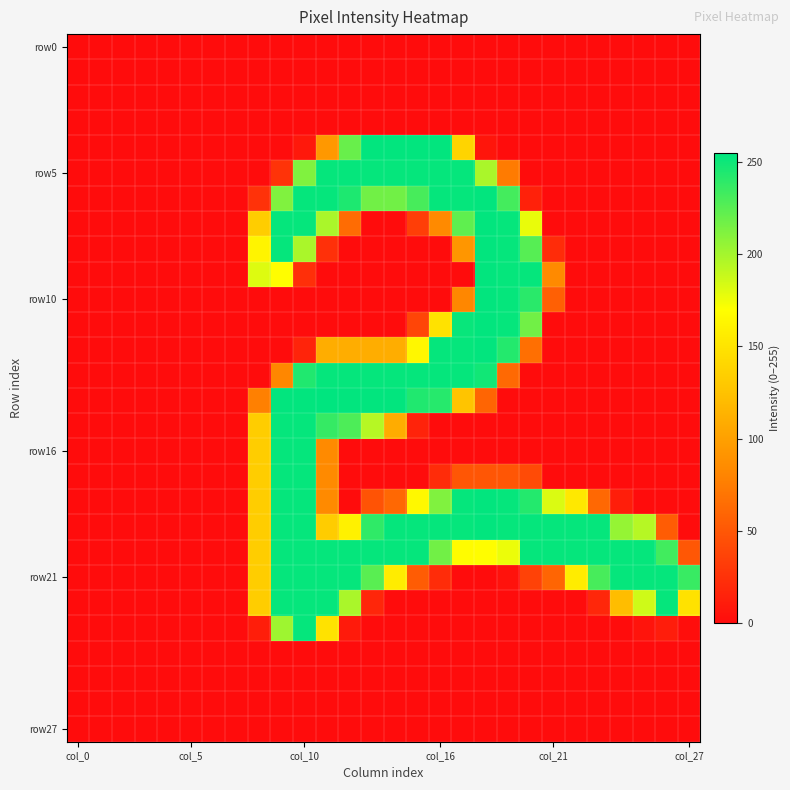

How many distinct data groups are displayed?

28